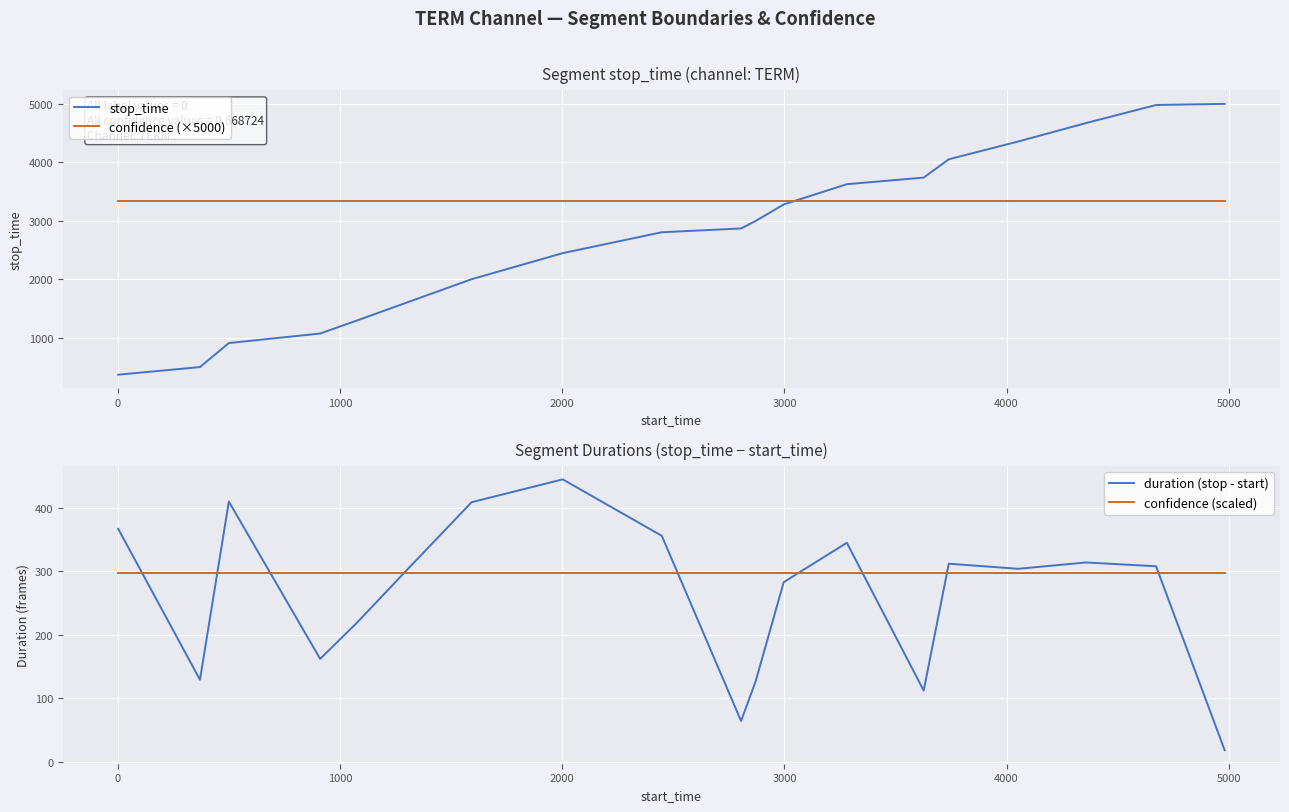

What is the minimum value for confidence (×5000)?

3343.6